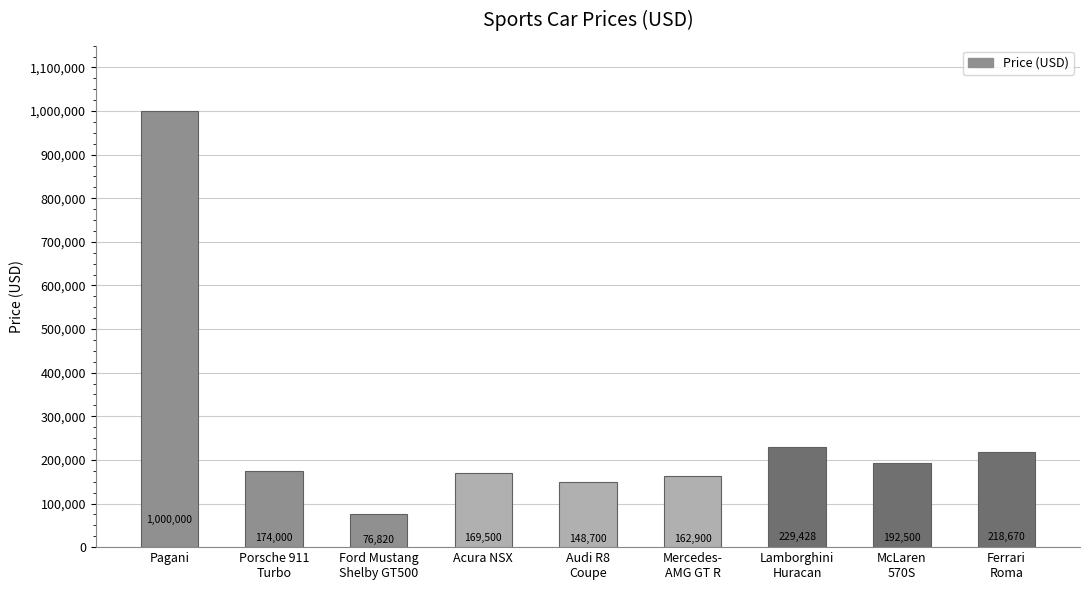

Which has a higher value, Pagani or Audi R8
Coupe?

Pagani